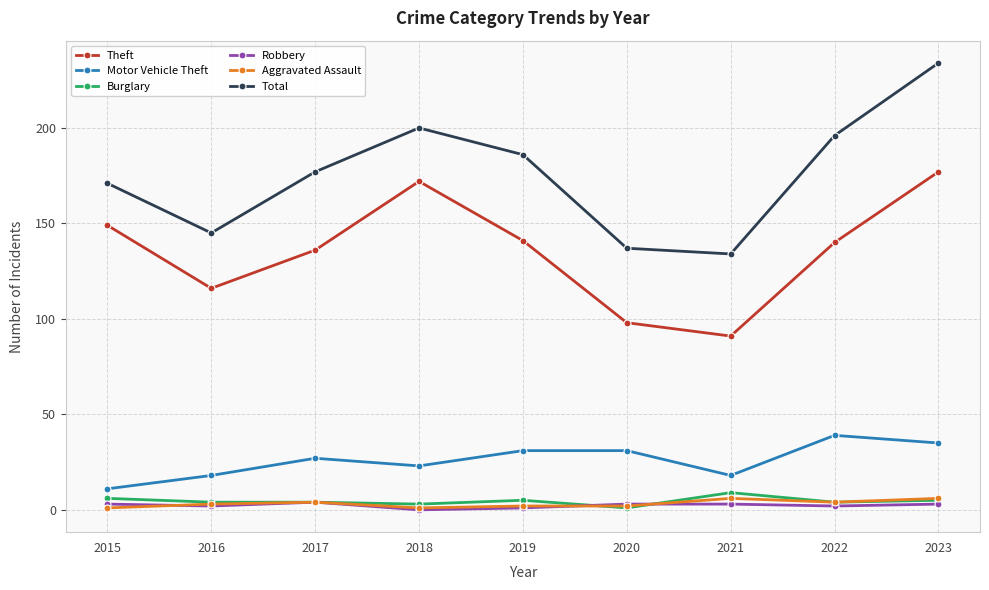

What is the value of the Aggravated Assault point at the 1st from the left?

1